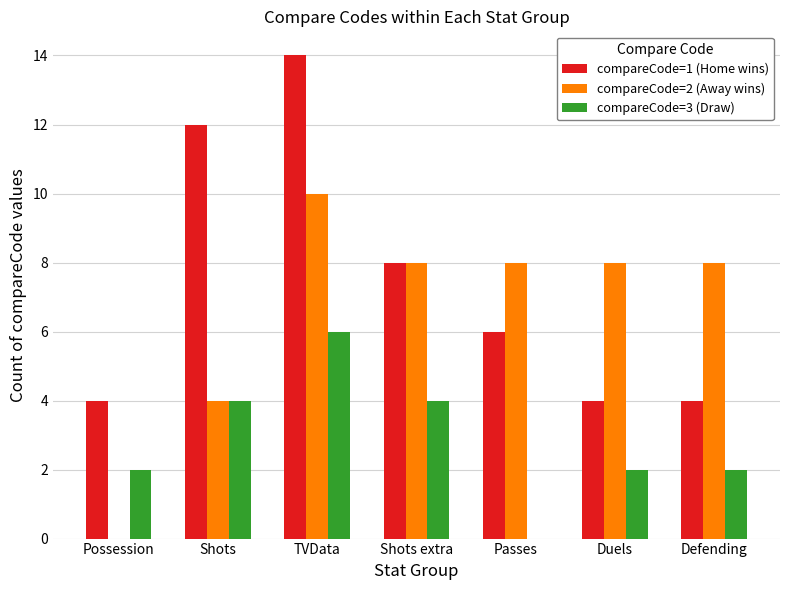

Between Shots and Duels, which series saw the biggest shift?

compareCode=1 (Home wins)